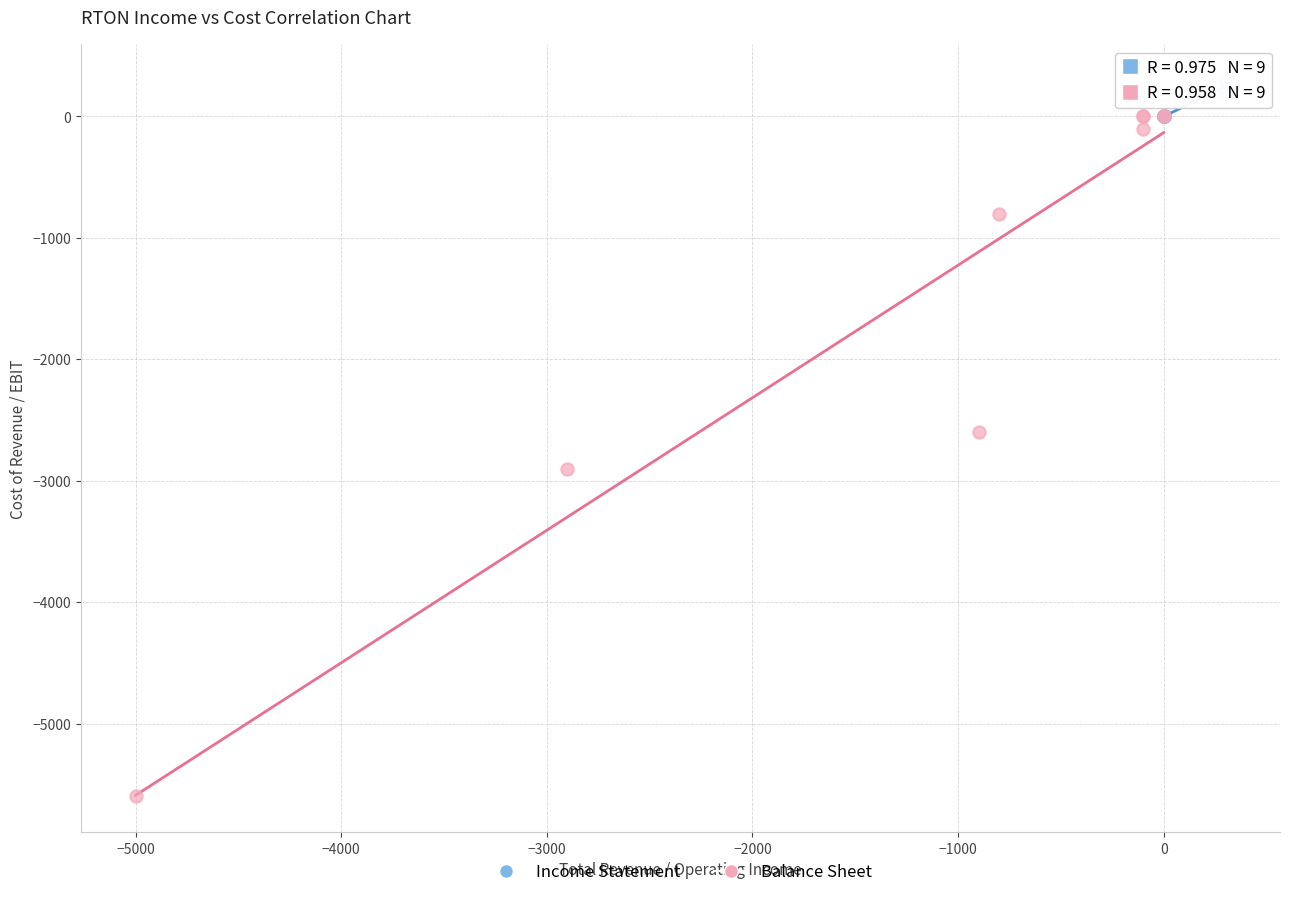

Which series reaches the minimum Y coordinate?

Balance Sheet